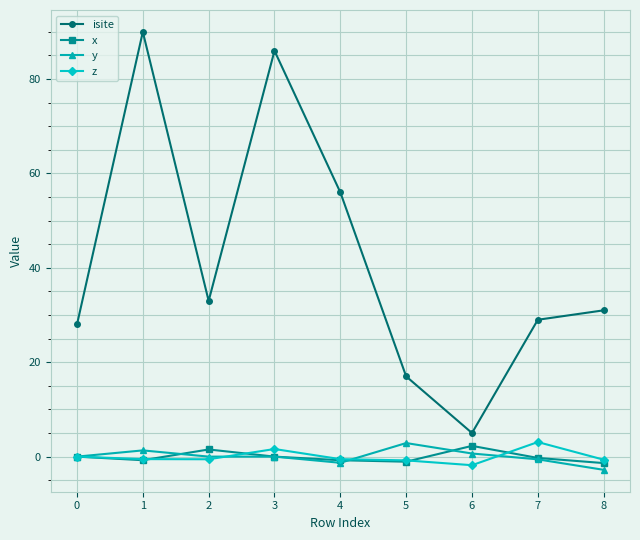

Is it true that y equals 0.7 at 6?

True